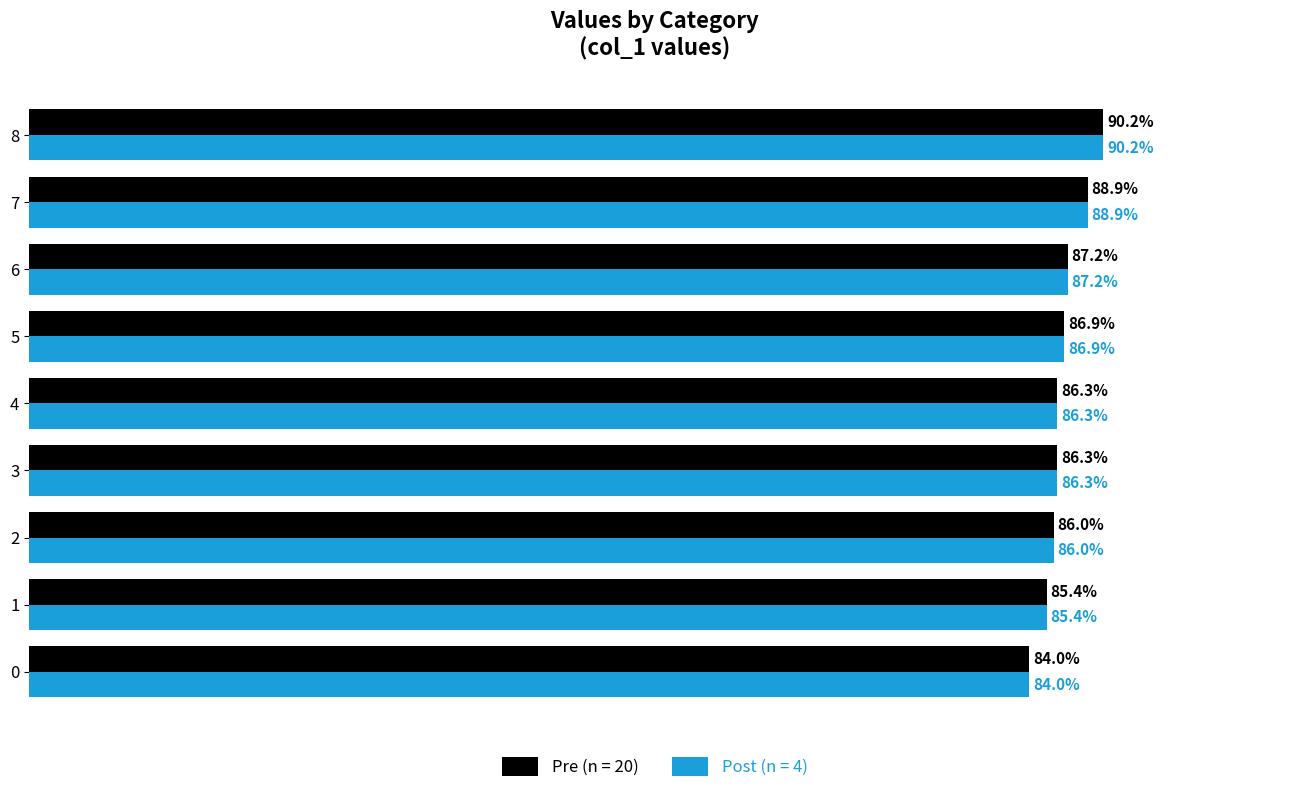

What are all the series names shown in the legend?

Pre (n = 20), Post (n = 4)